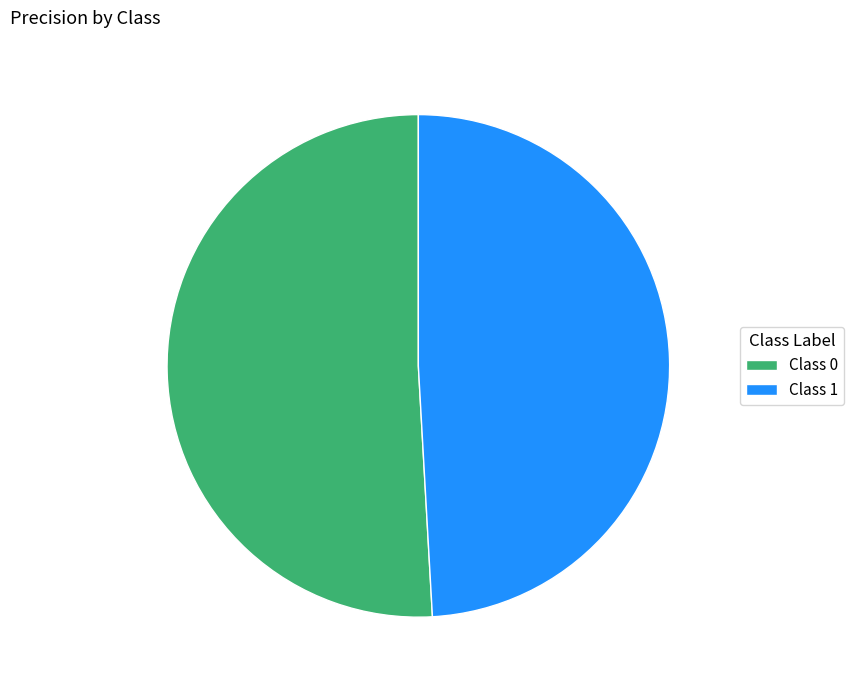

Rank the categories by value from highest to lowest.

Class 0, Class 1